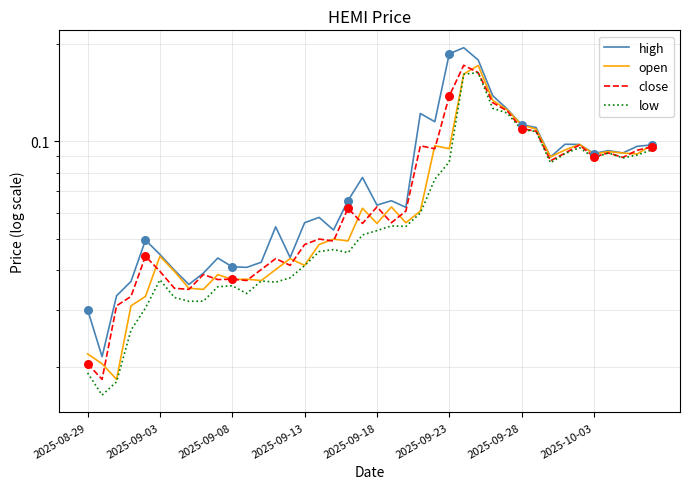

Which series reaches the minimum Y coordinate?

low